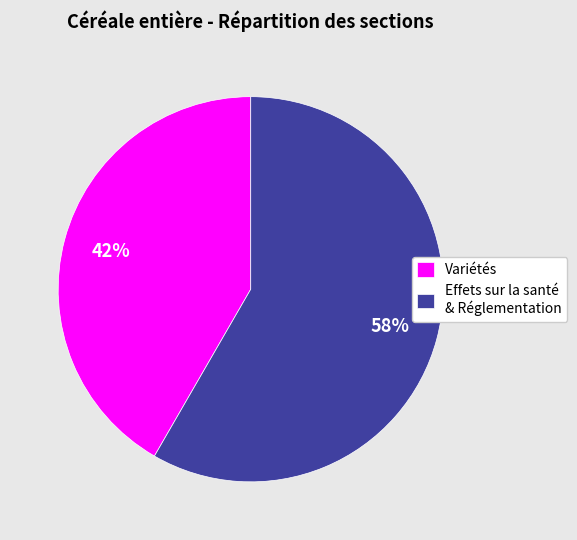

Do Effets sur la santé & Réglementation and Variétés together represent more than half of the pie?

Yes